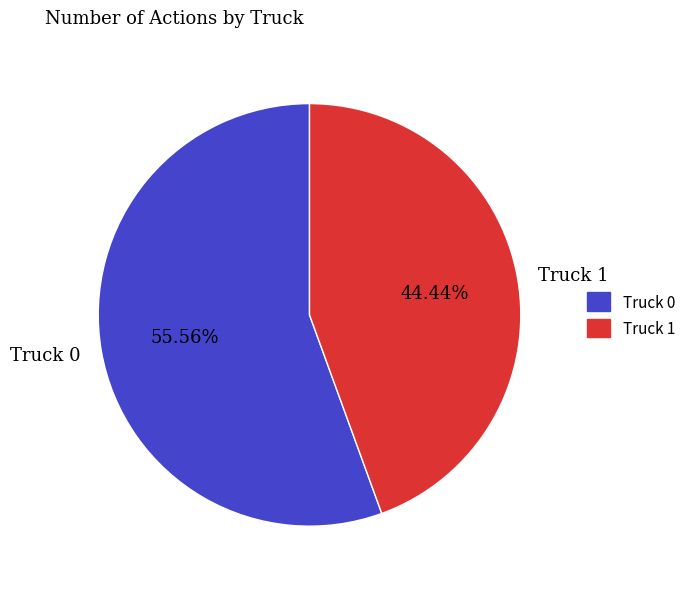

To the nearest percent, what is the difference between the largest and smallest slice percentages?

11%